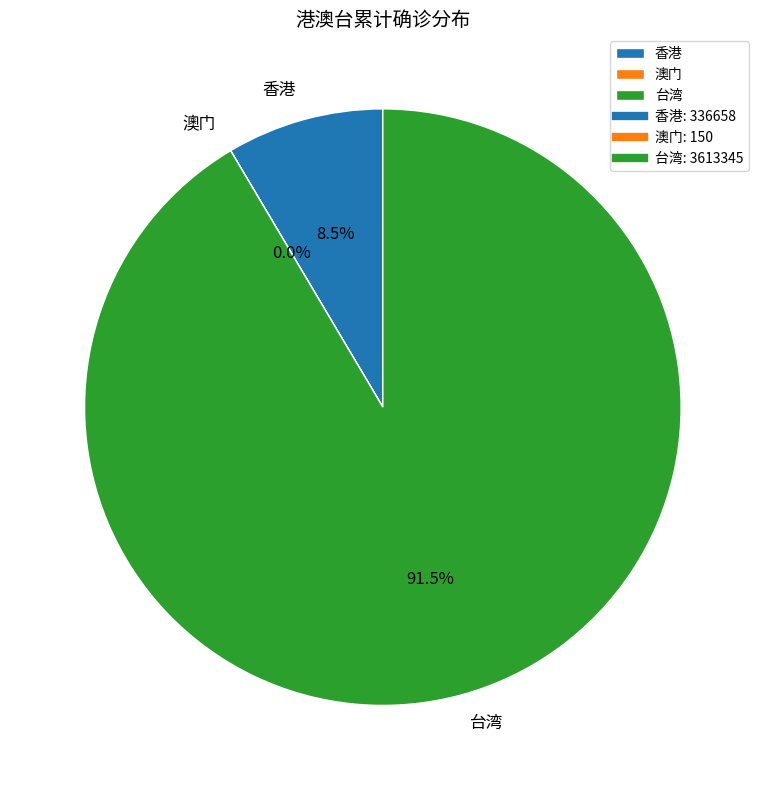

What is the largest slice in the pie chart?

台湾